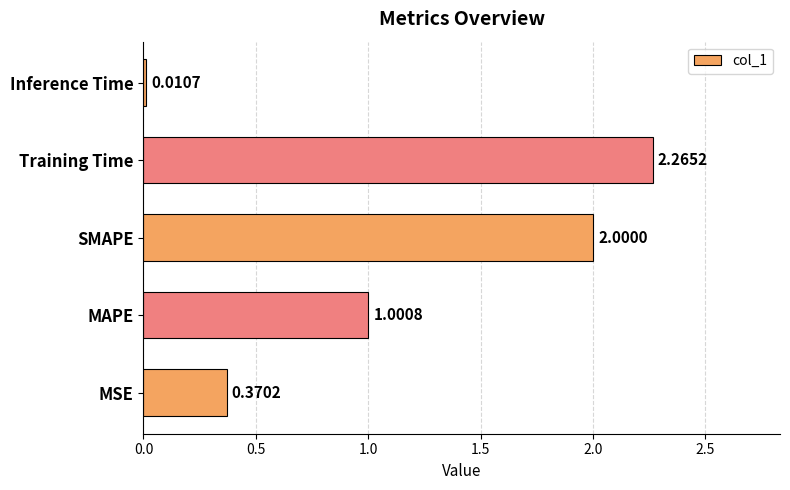

Rank the categories by value from highest to lowest.

Training Time, SMAPE, MAPE, MSE, Inference Time